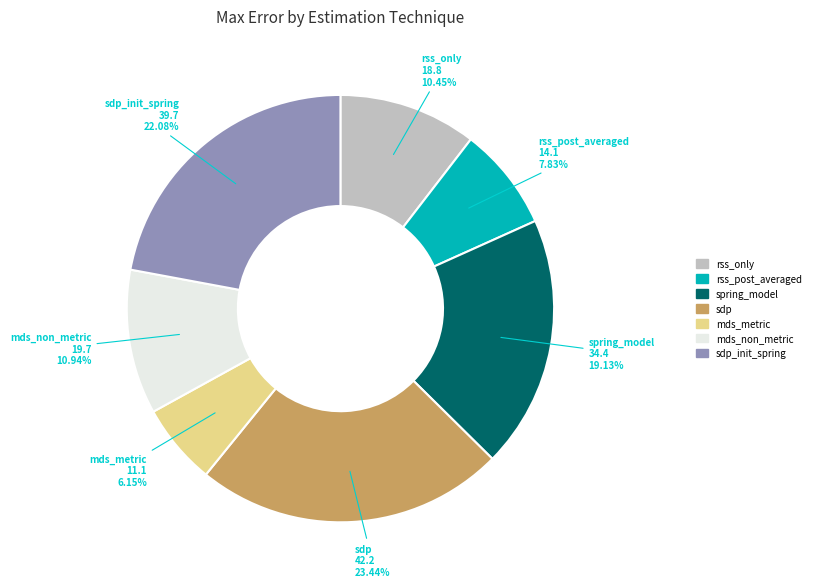

Does any single category account for the majority?

No